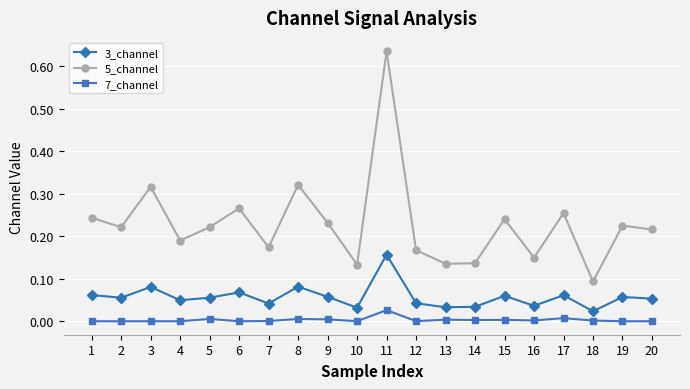

Which series has the largest total across all categories?

5_channel